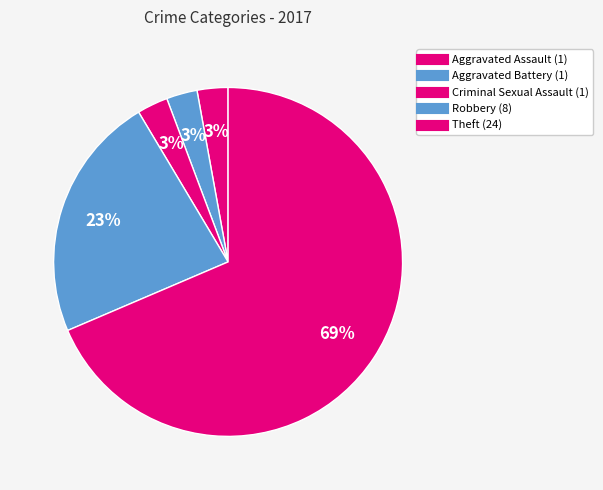

Combined, do Robbery and Aggravated Battery account for over 50%?

No